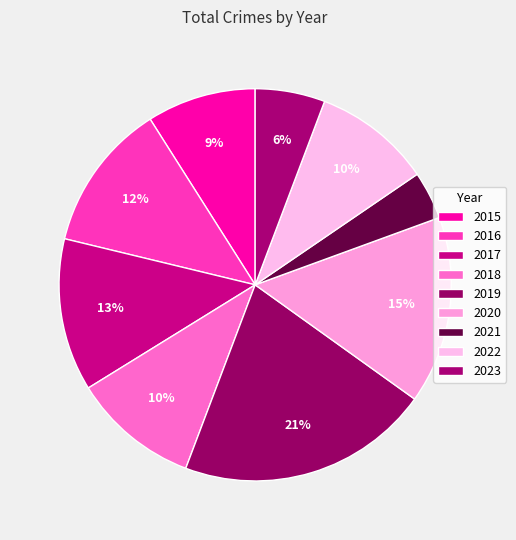

Count the number of slices in the pie.

9